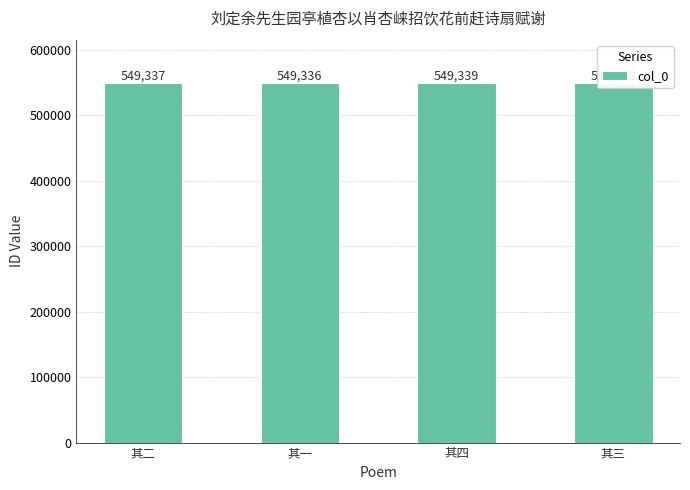

The value at 其二 is 980574. True or false?

False